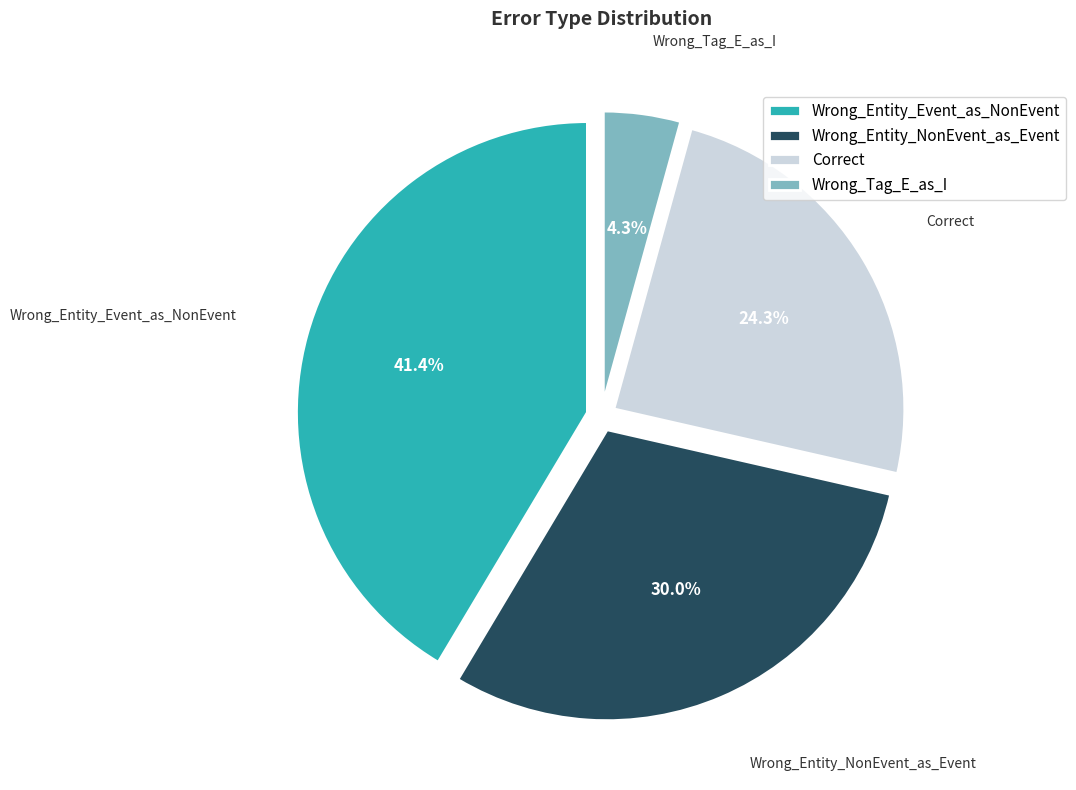

What percentage is NOT represented by Wrong_Tag_E_as_I?

95.7%